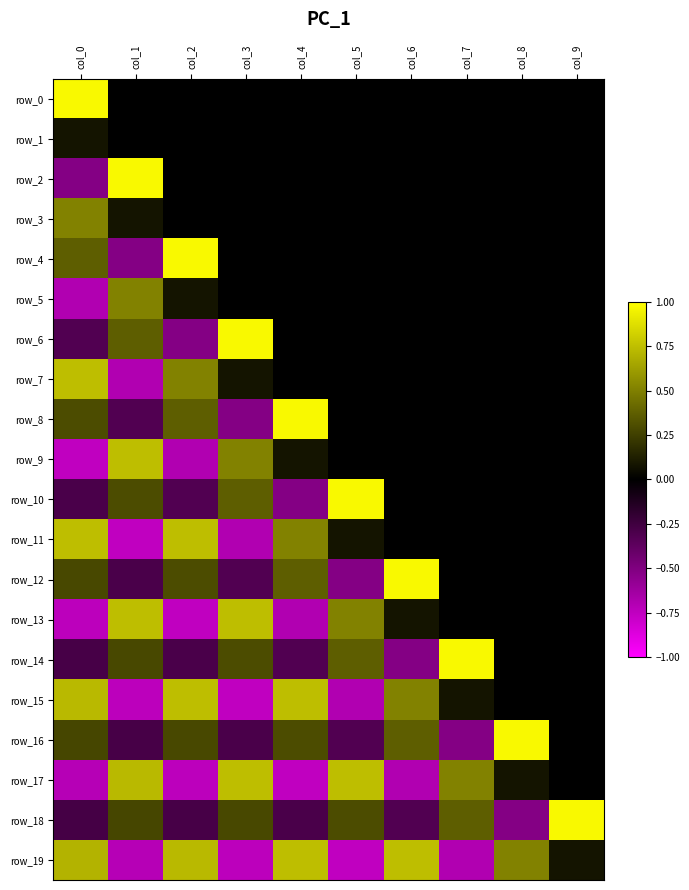

The row_1 series shows 0.0 at col_4. True or false?

True